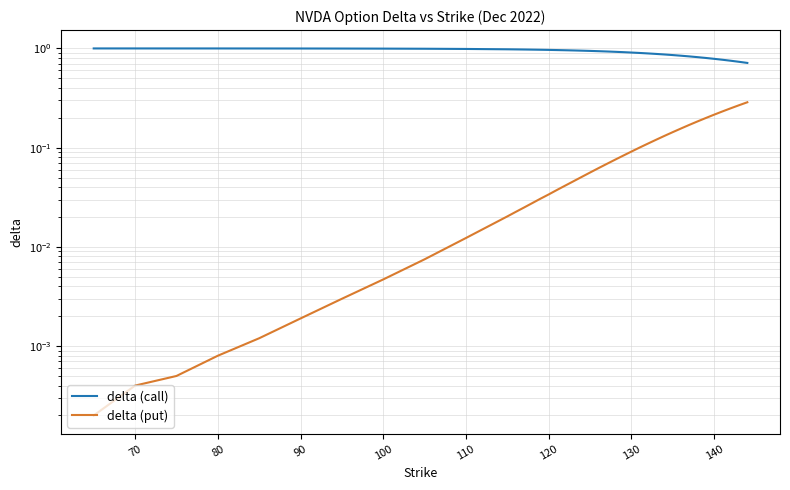

Which series has the widest spread of values?

delta (put)